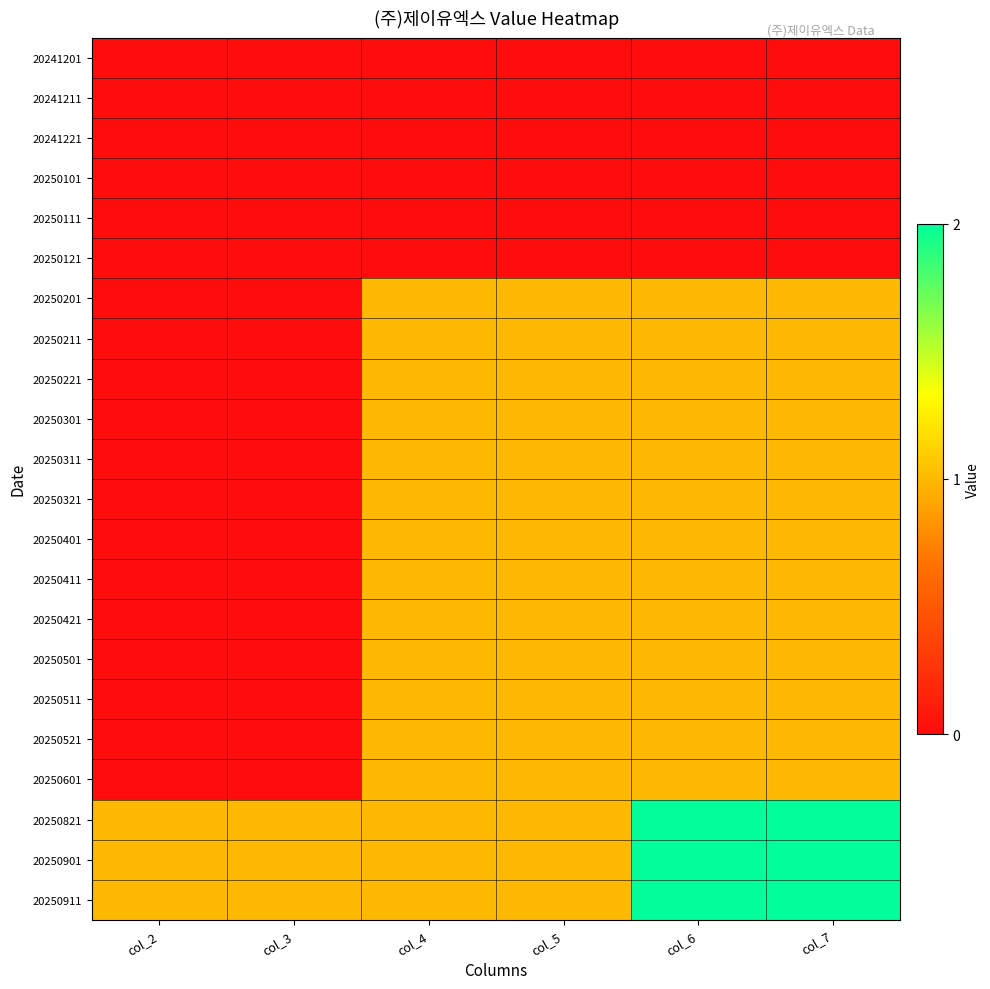

How many series are shown in this chart?

22